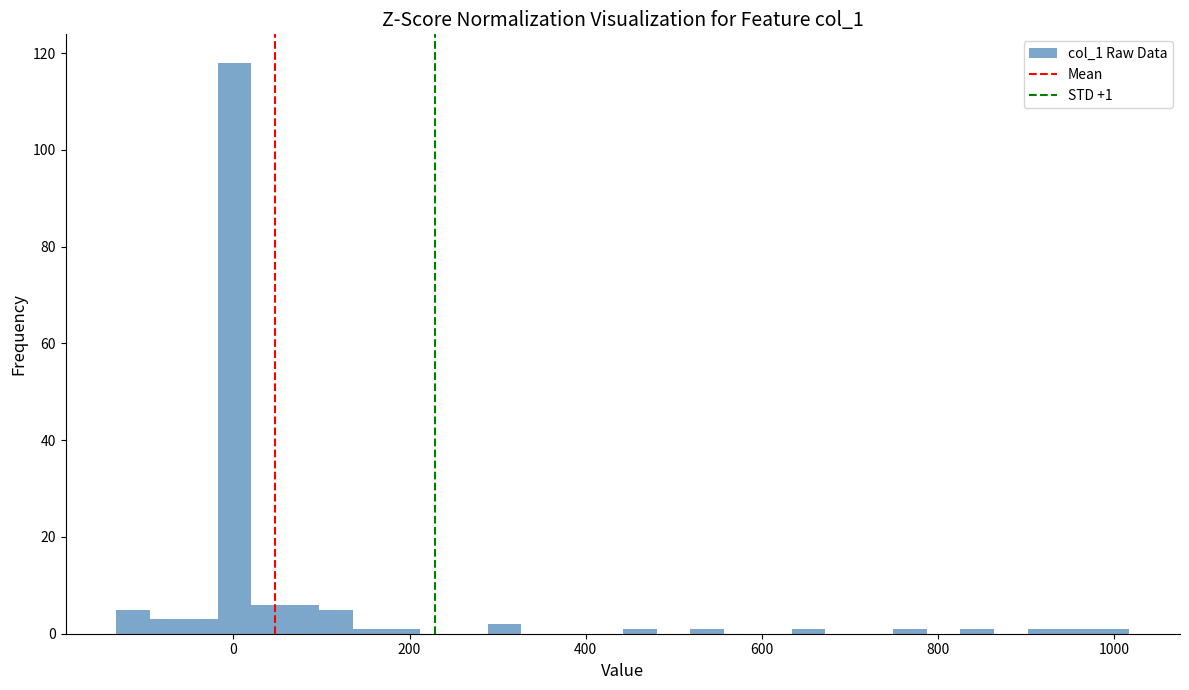

Read against the x-axis, roughly where is the centre of the tallest bar?

0